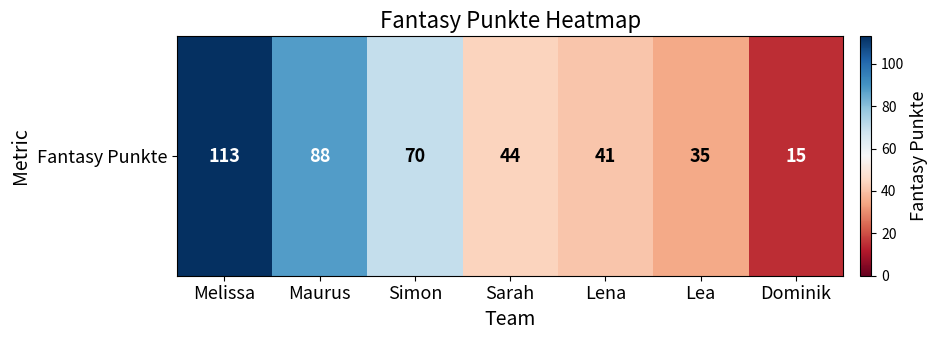

Is it true that the value at Lena is 15?

False